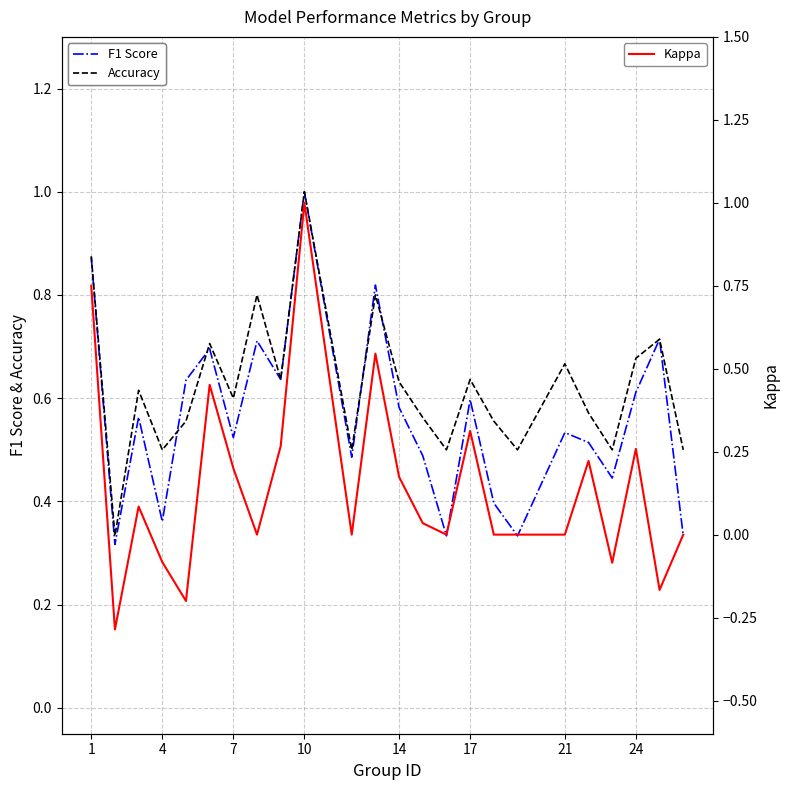

How many Accuracy values are between 0 and 1?

24